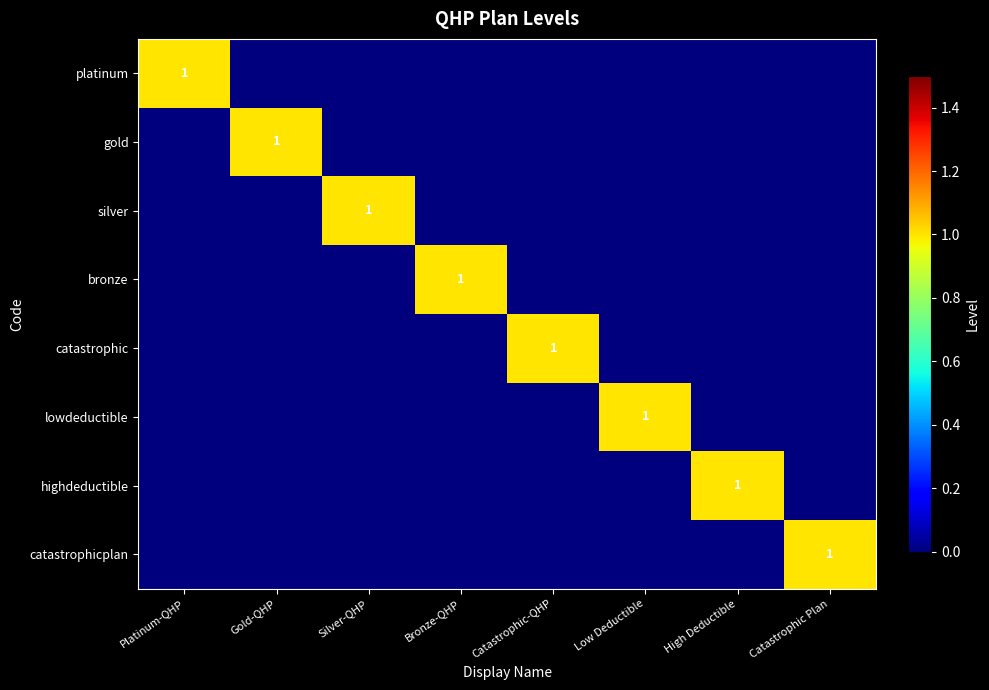

What is the maximum value for catastrophic?

1